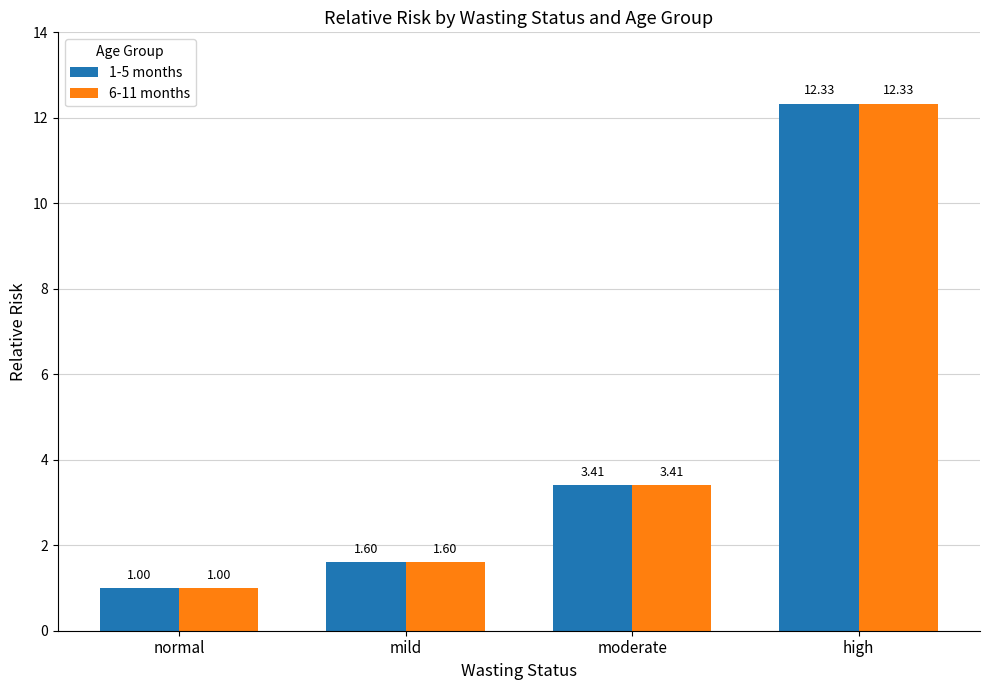

What is the difference between the 1-5 months values at high and mild?

10.7